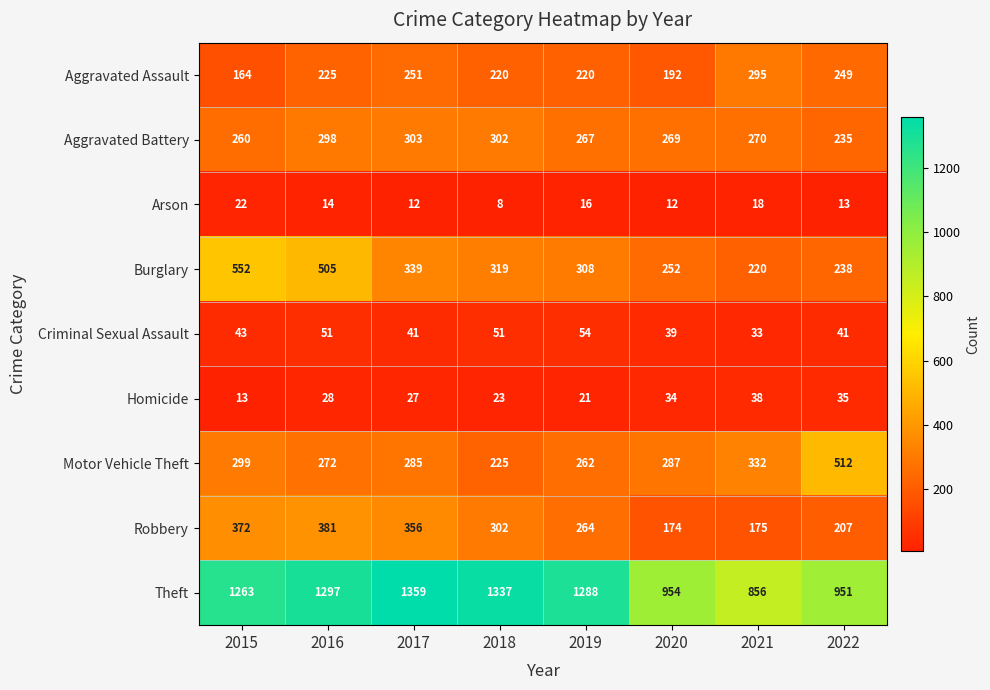

What is the difference between the highest and lowest values at 2021?

838